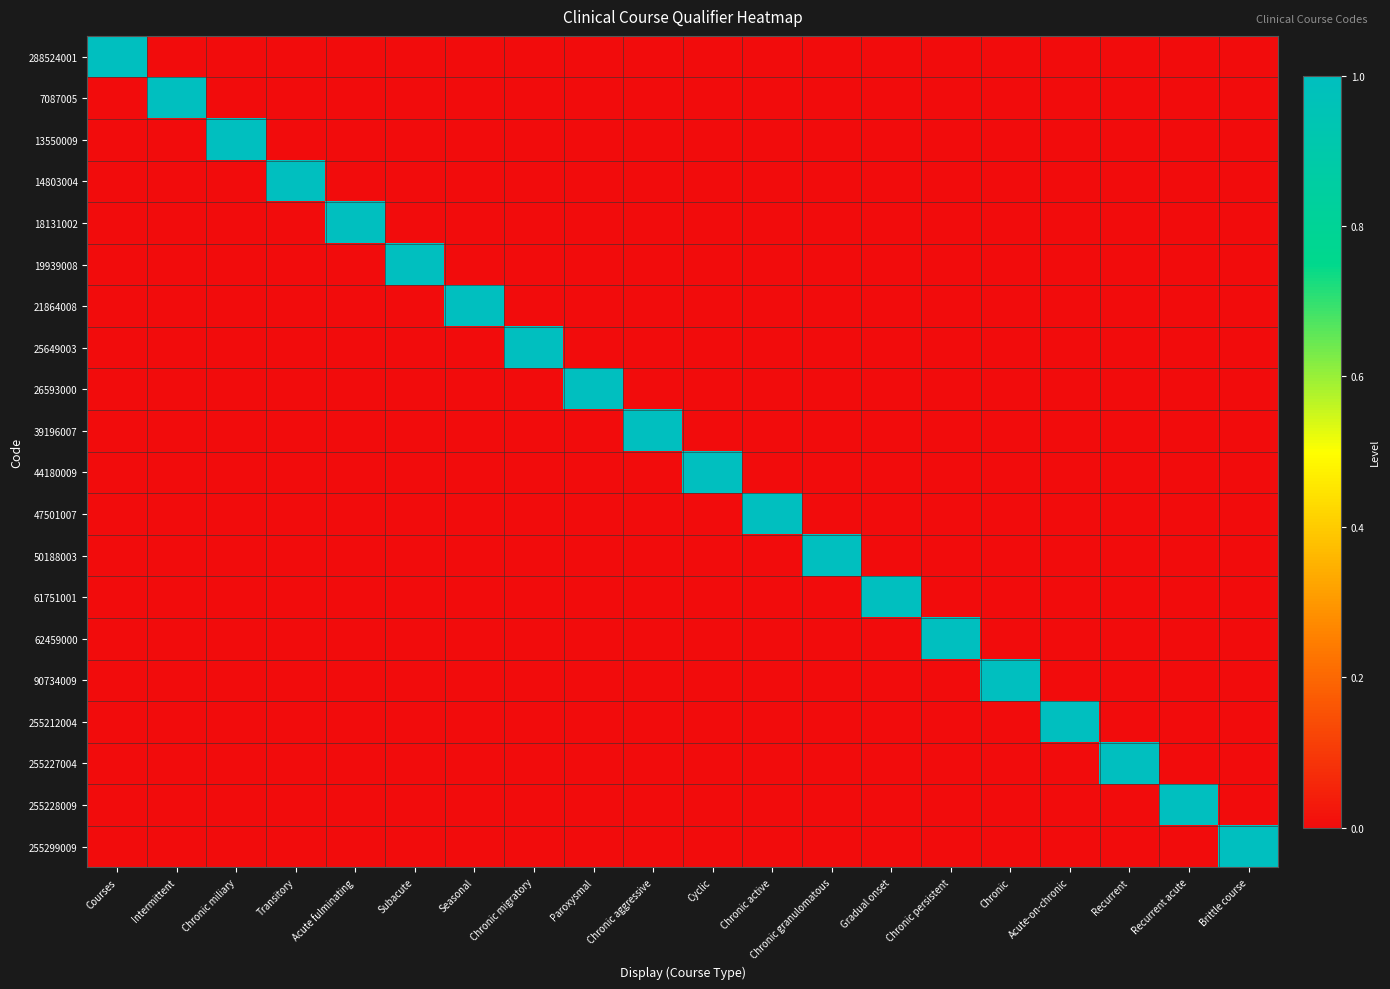

Between Acute-on-chronic and Cyclic, which is larger?

Acute-on-chronic